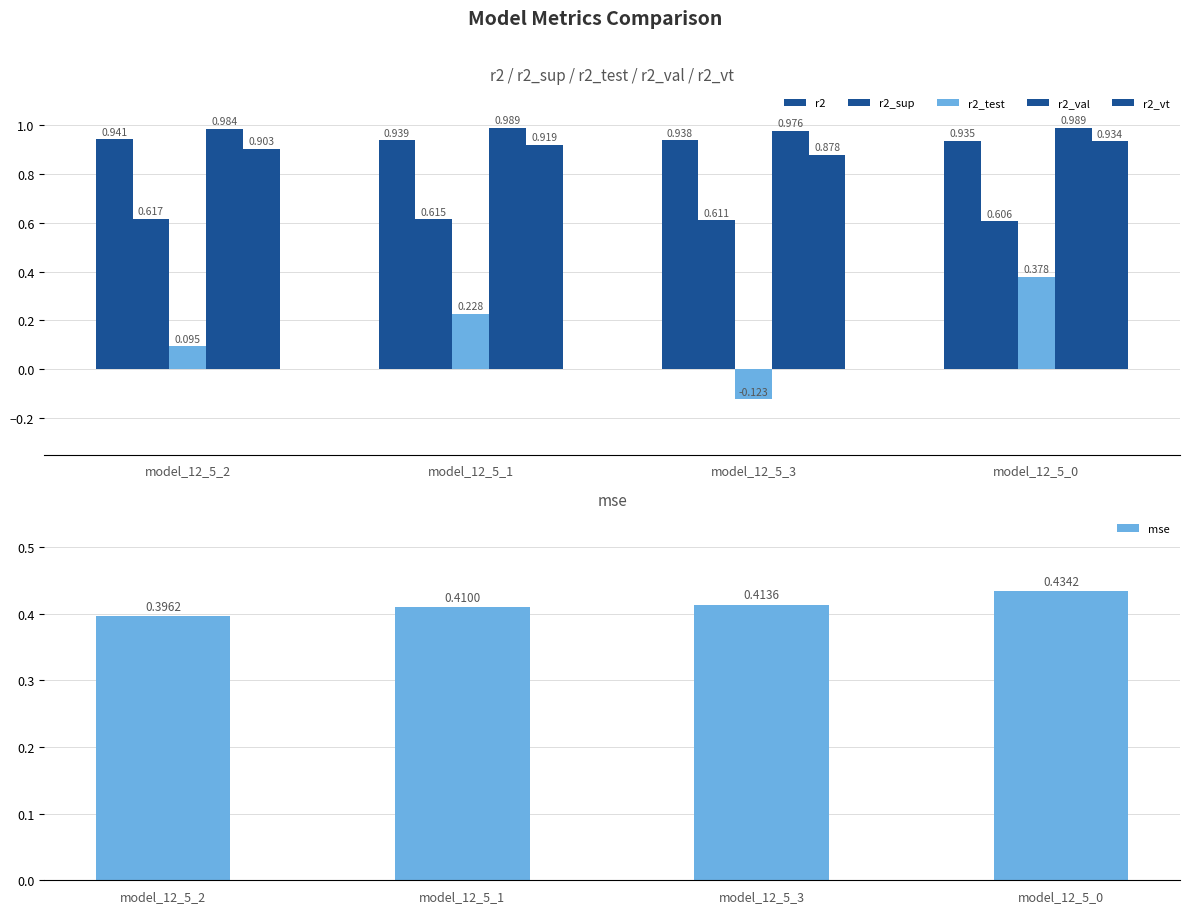

What is the highest value of the r2_sup series?

0.6